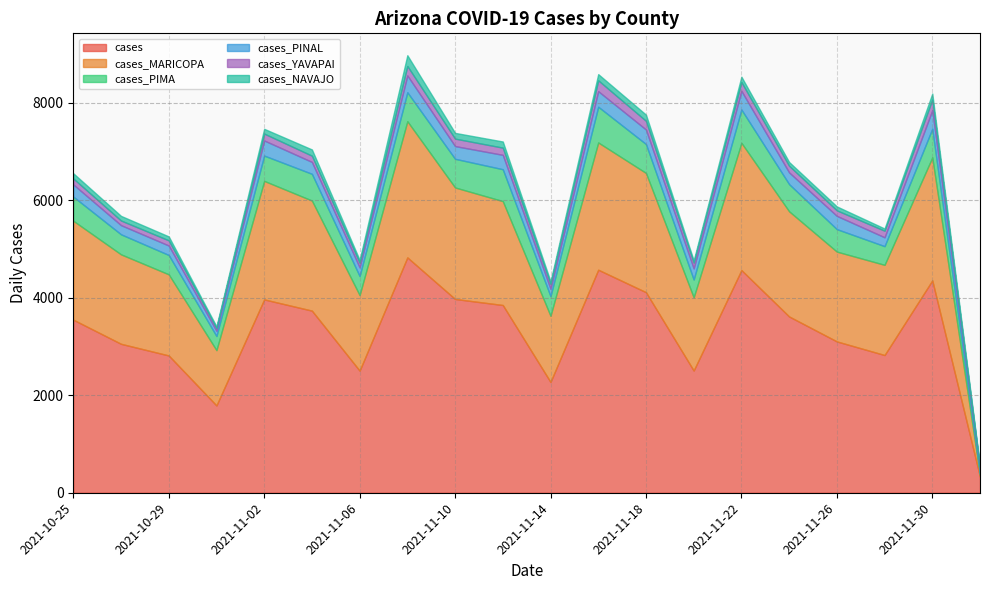

At which category does the chart reach its peak across all series?

2021-11-08